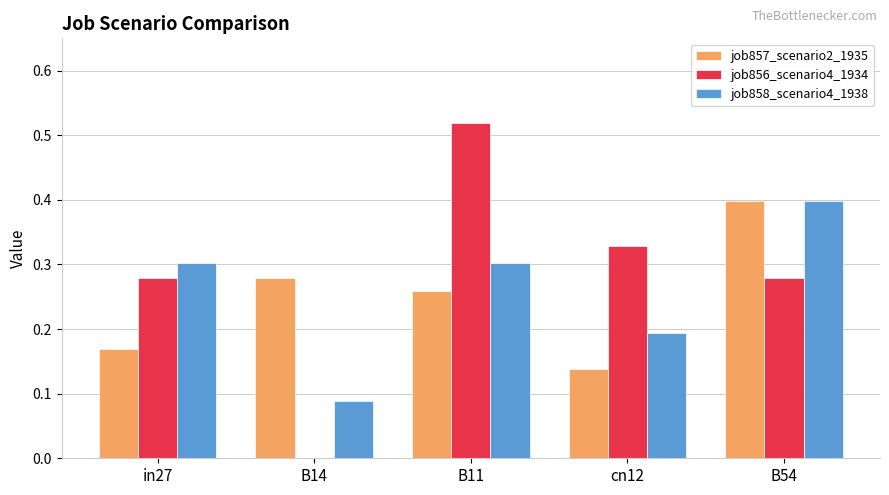

How many data points does each series have?

5